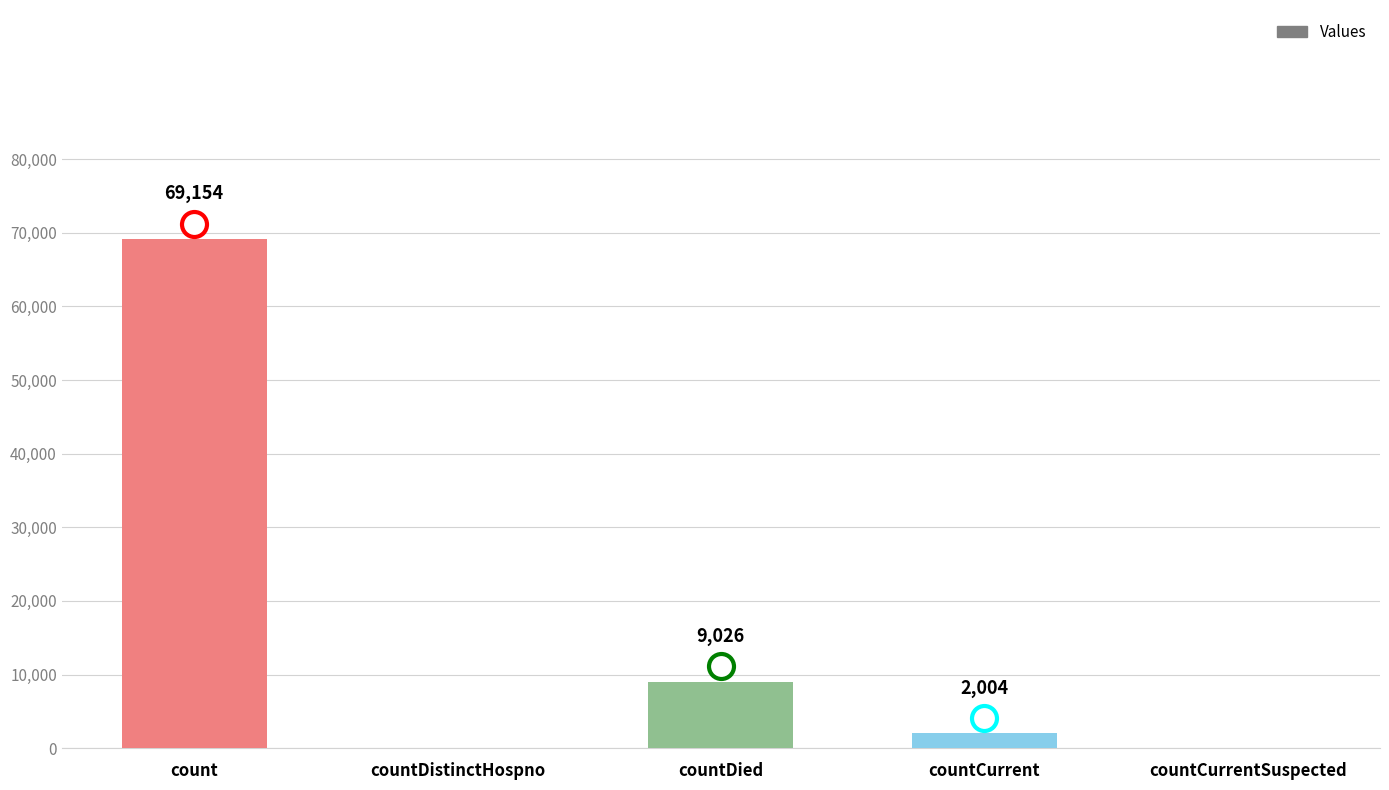

The chart shows a value of 9026 at countDied. True or false?

True